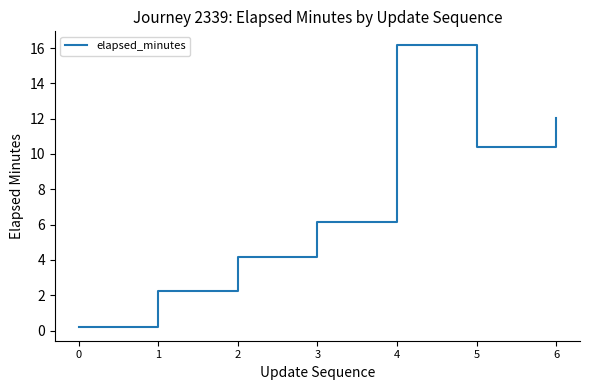

Approximately how many times larger is the value at 3 compared to 1?

2.8